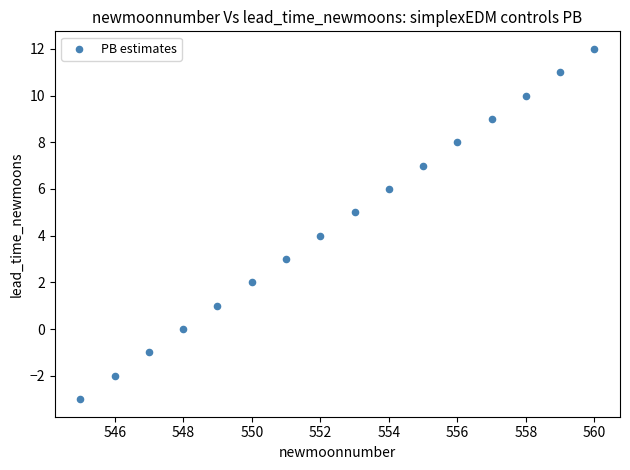

What is the range of X values (max minus min)?

15